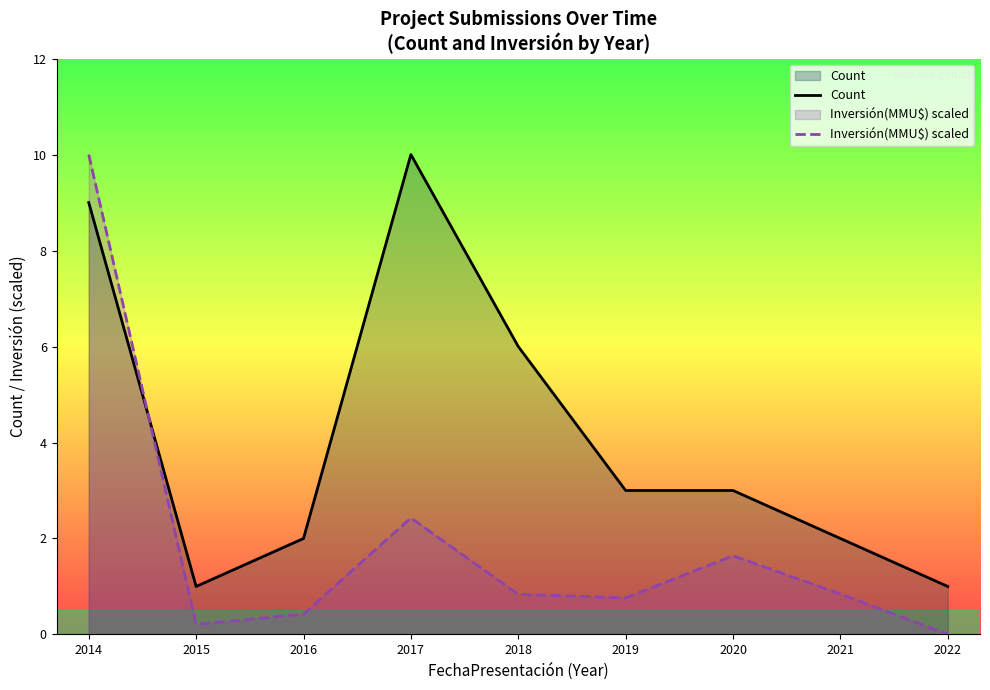

How many data points in Count are above 3?

3